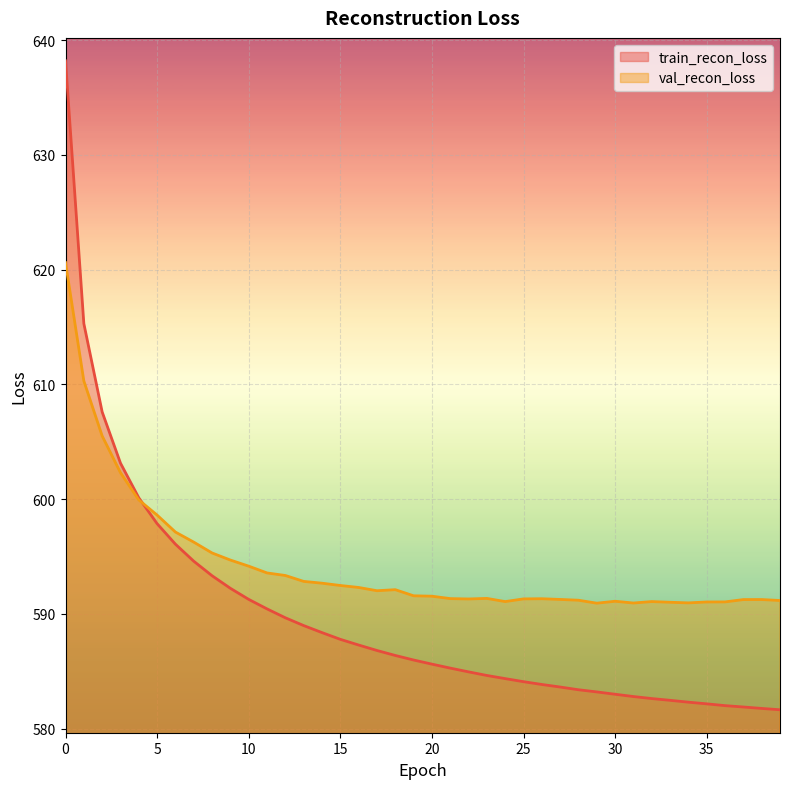

At which category does val_recon_loss reach its first local peak?

18